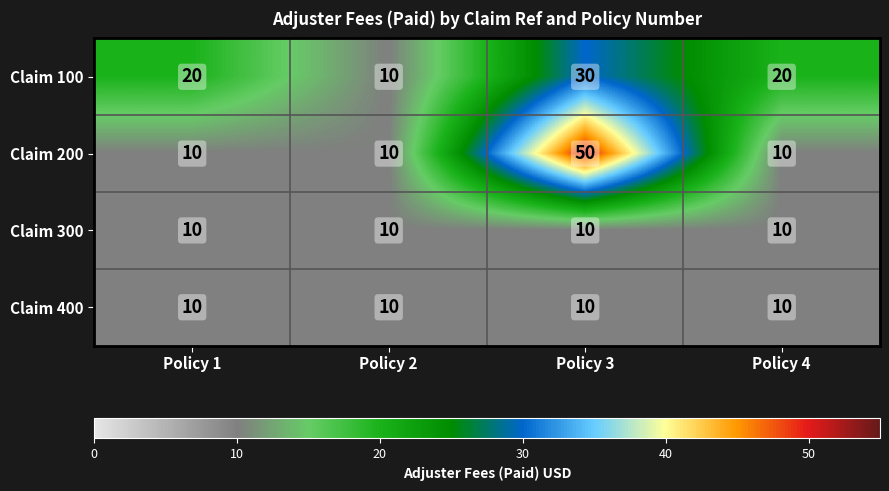

Read the Claim 400 value at Policy 1.

10